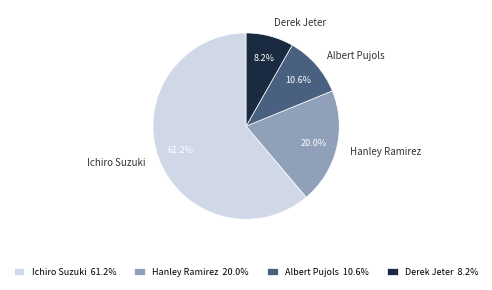

To the nearest percent, what is the combined percentage of Ichiro Suzuki and Derek Jeter?

69%